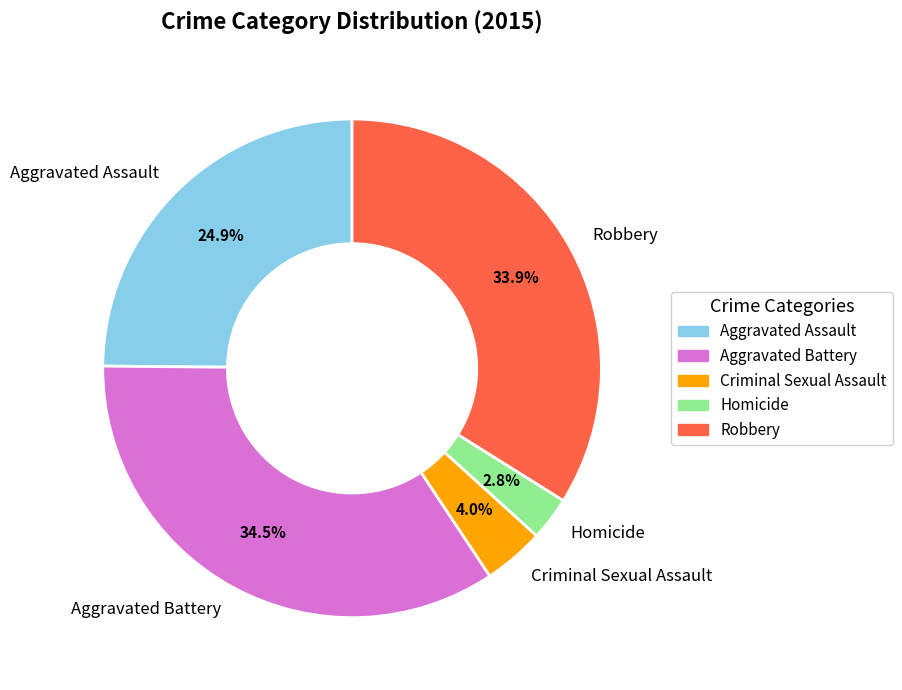

Is Aggravated Battery the majority of the pie?

No